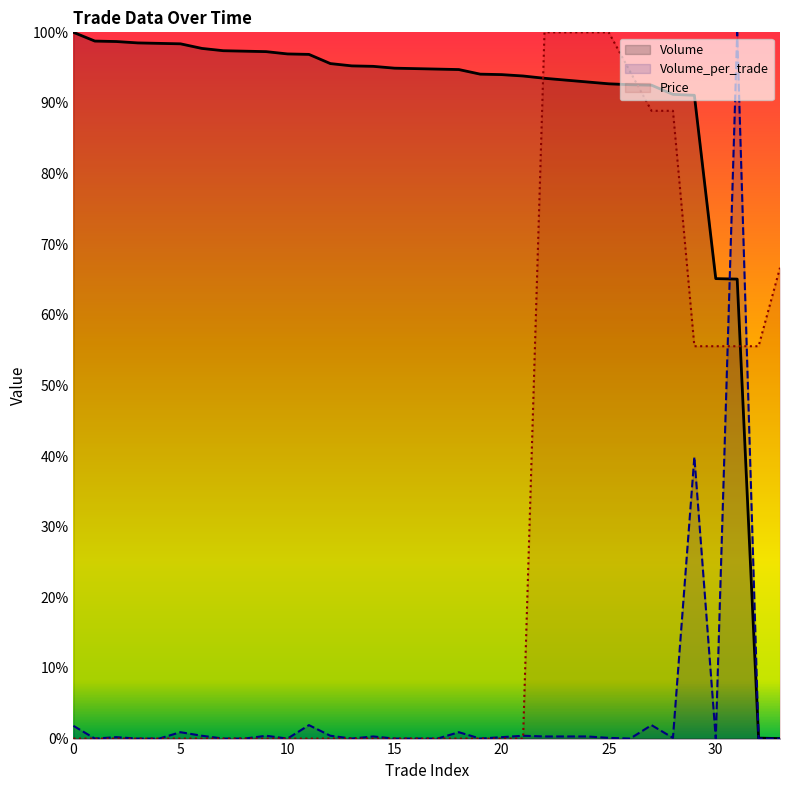

What is the maximum value for Price?

1.0